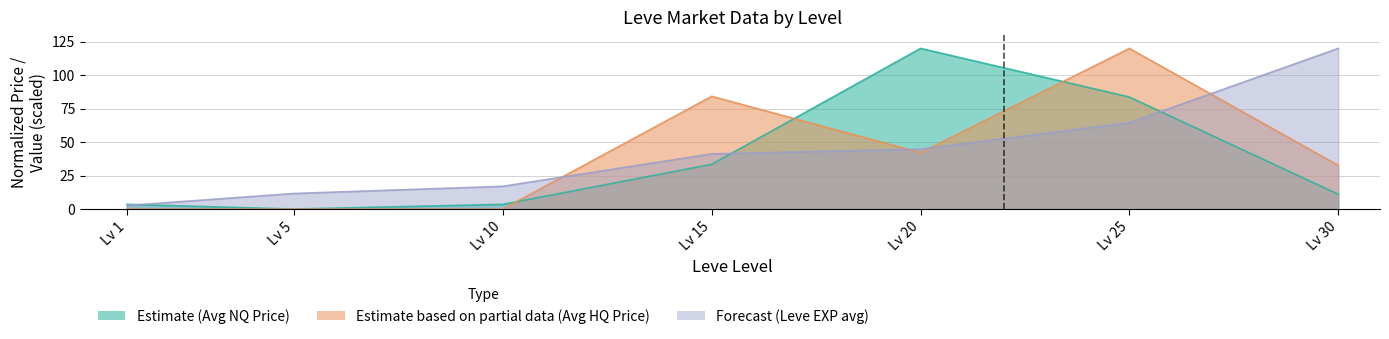

True or false: Estimate based on partial data (Avg HQ Price) and Estimate (Avg NQ Price) cross at least once.

True